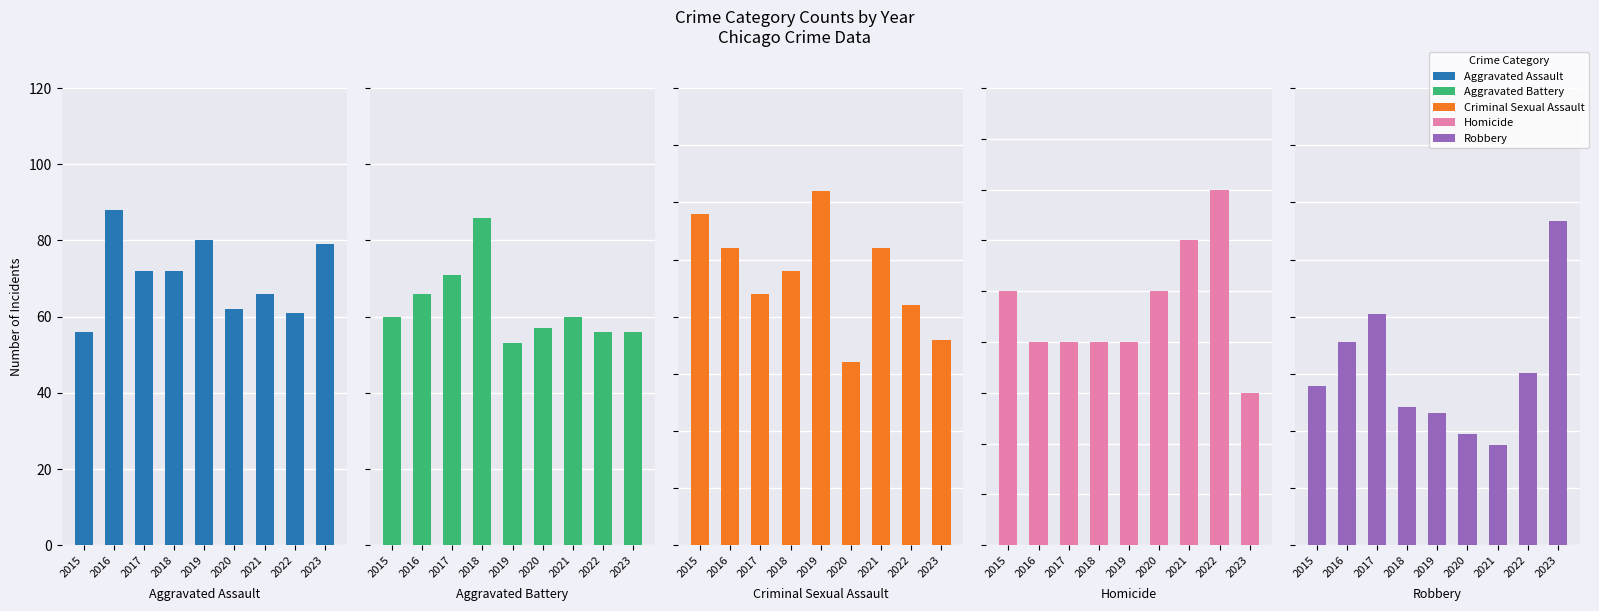

List the series in order of their peak value, lowest first.

Homicide, Criminal Sexual Assault, Aggravated Battery, Aggravated Assault, Robbery